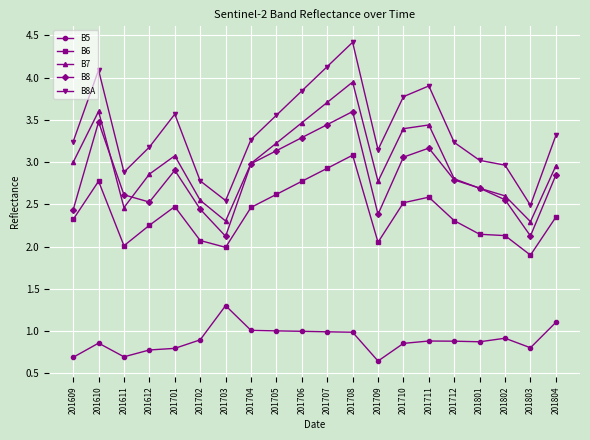

What is the sum of all B6 values?

47.7